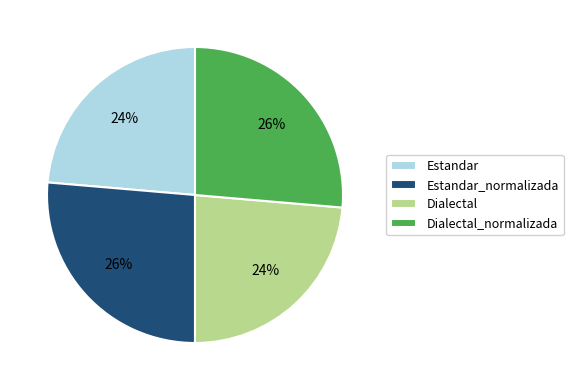

Does Dialectal account for over 50% of the chart?

No